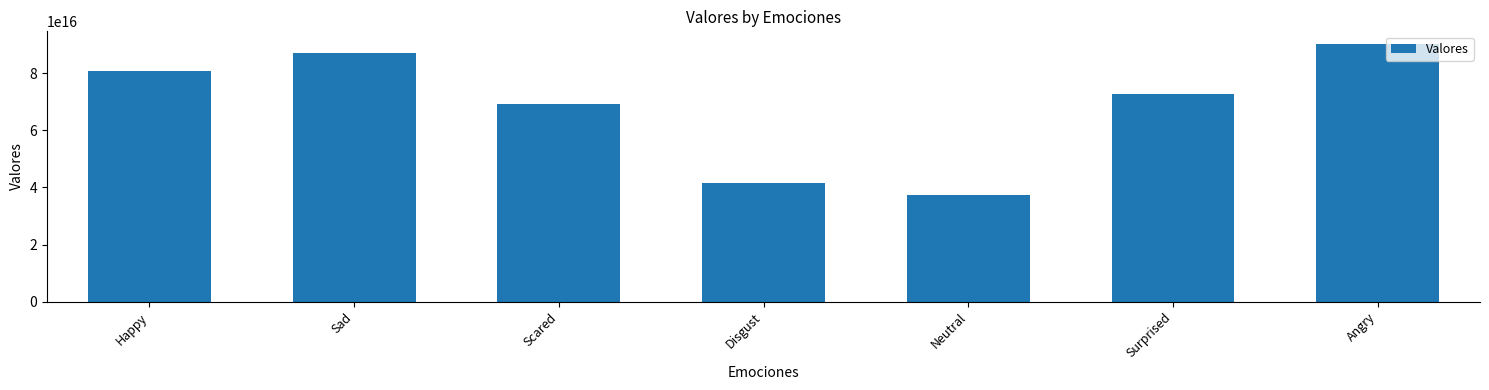

What is the label of the 4th bar from the left?

Disgust